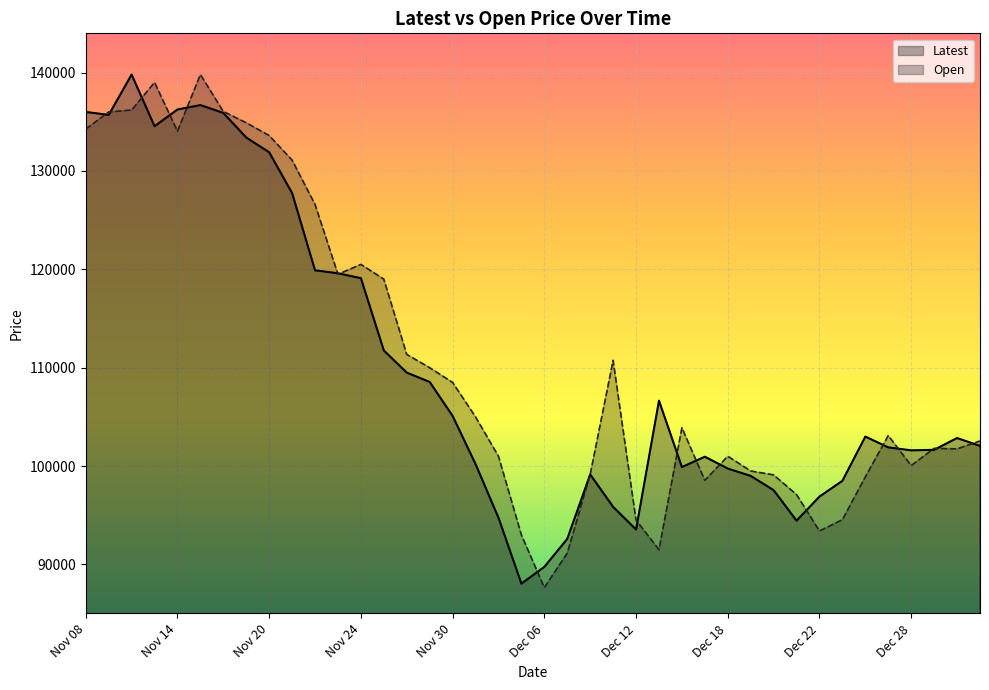

What are all the series names shown in the legend?

Latest, Open